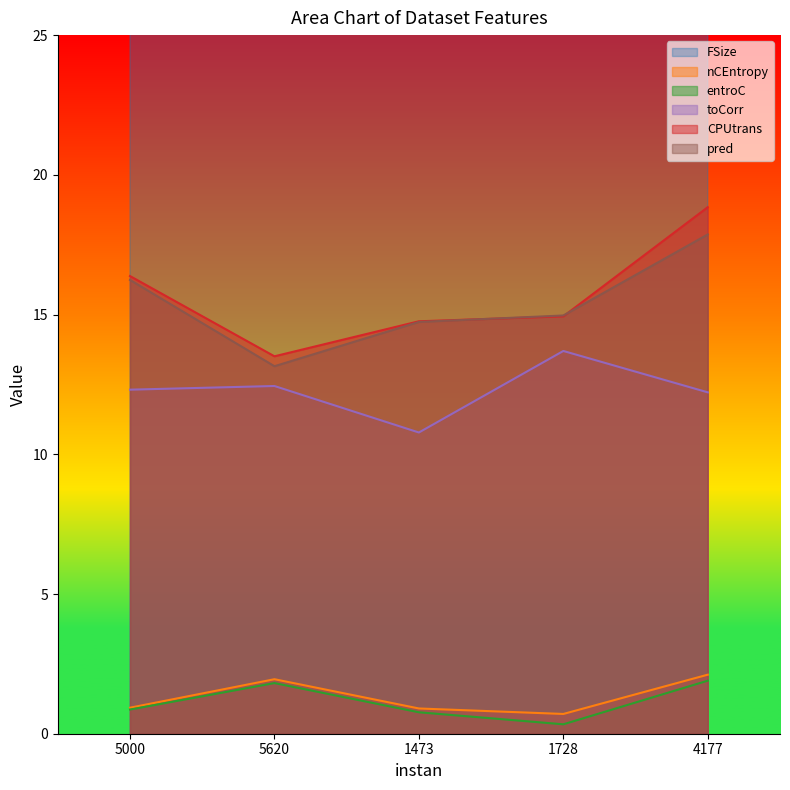

What is the lowest value of the entroC series?

0.3